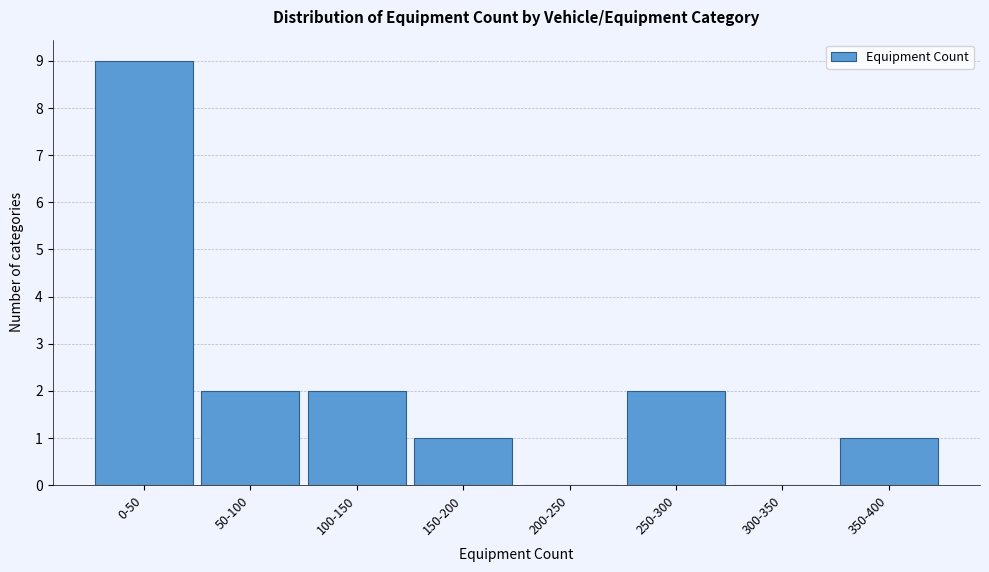

Reading left to right, what are all the values shown in this chart?

0-50=9	50-100=2	100-150=2	150-200=1	200-250=0	250-300=2	300-350=0	350-400=1